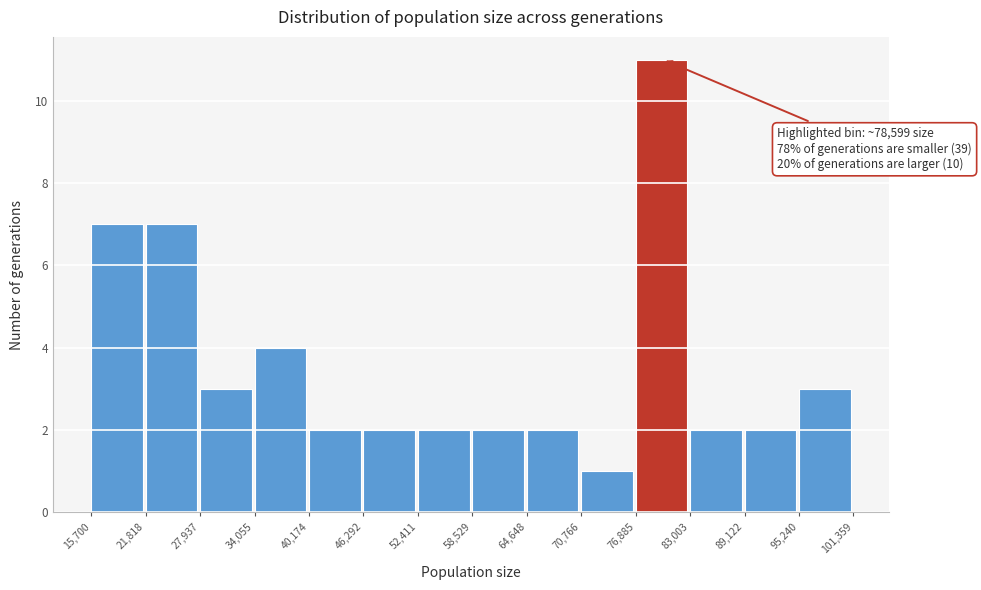

Over which range of the x-axis is the bar tallest?

76,885 to 83,003